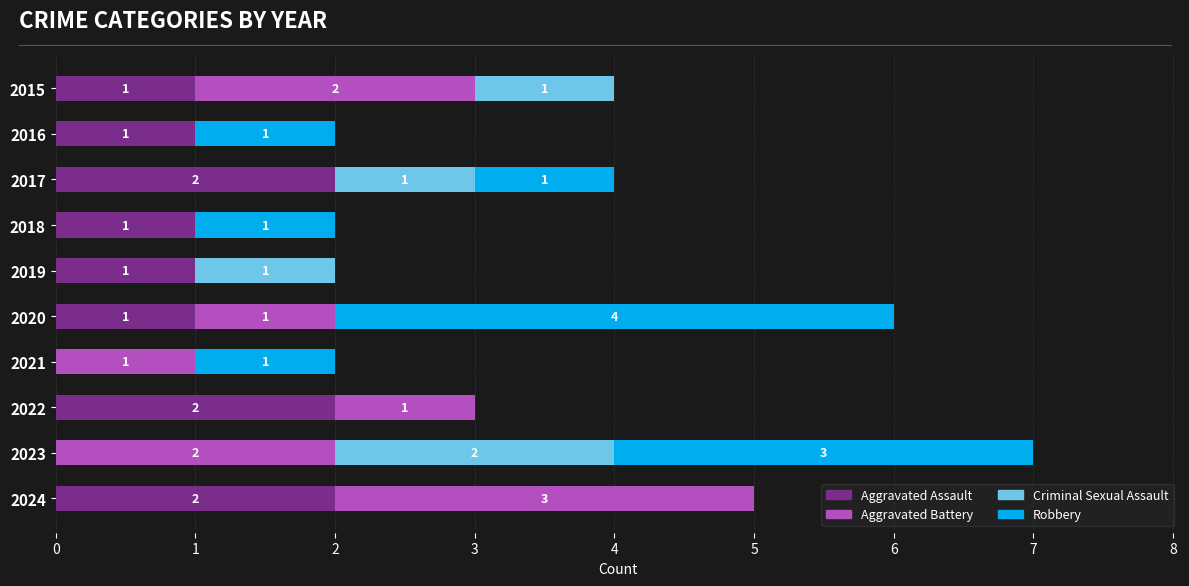

Is it true that Aggravated Assault equals 0 at 2016?

False